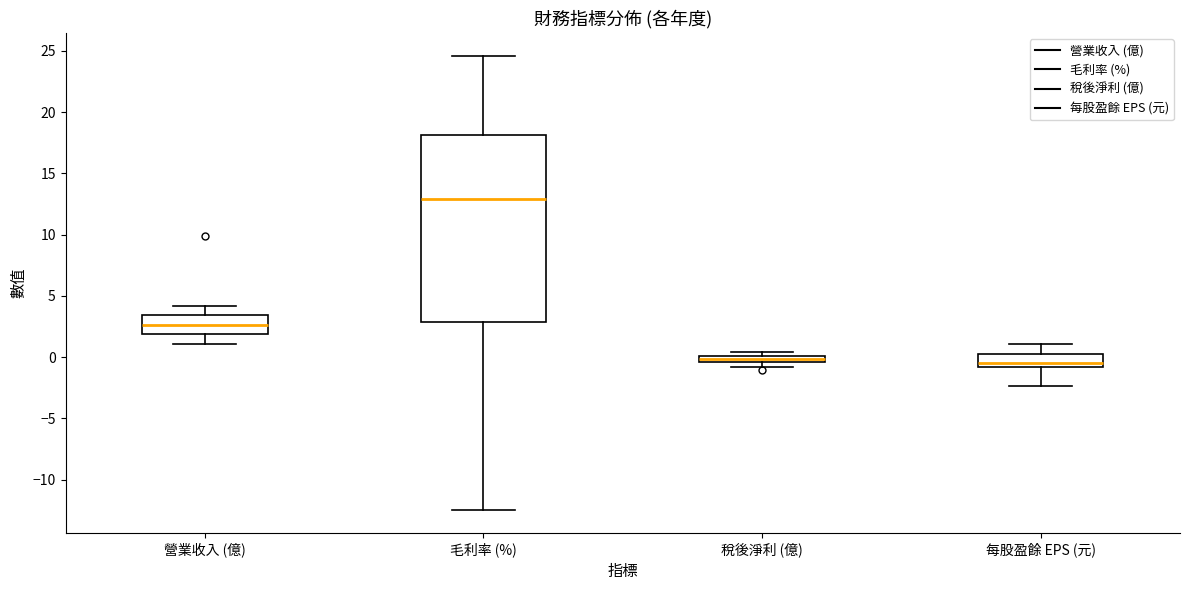

Which box is the tallest, from its lower edge to its upper edge?

毛利率 (%)